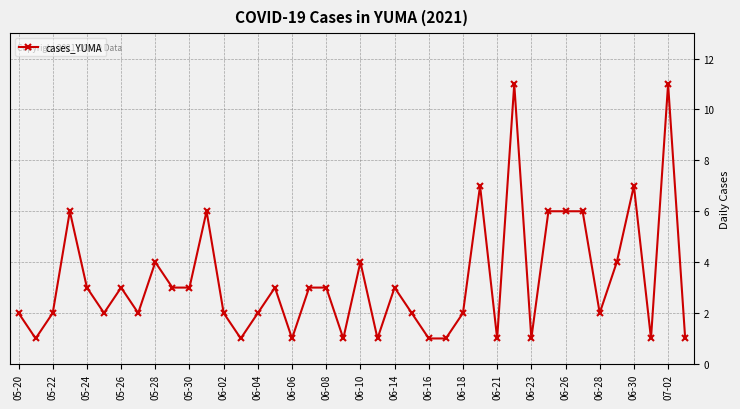

How many values are between 1 and 4?

31